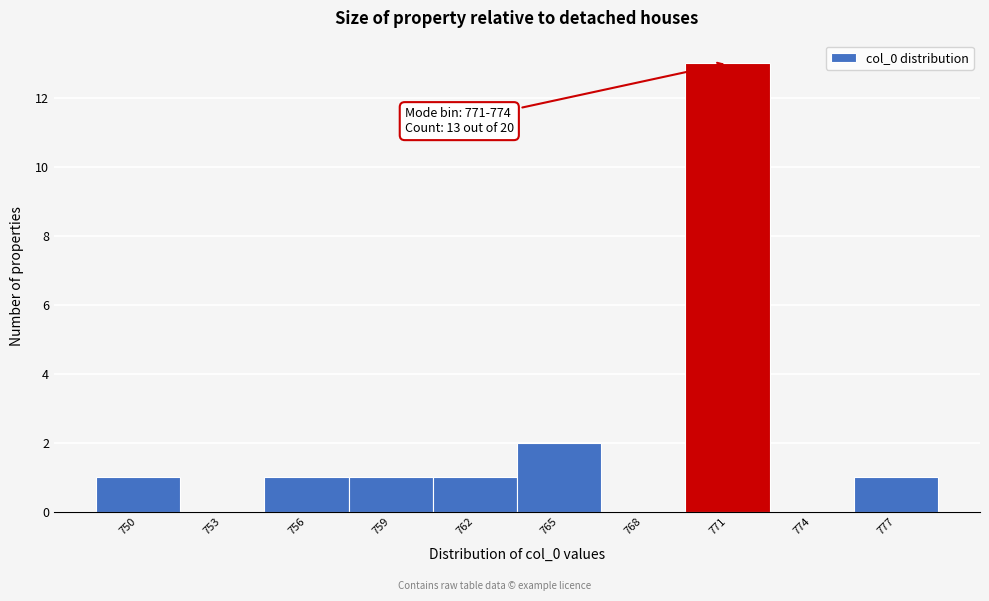

Reading right to left, what are all the values shown in this chart?

777=1	774=0	771=13	768=0	765=2	762=1	759=1	756=1	753=0	750=1